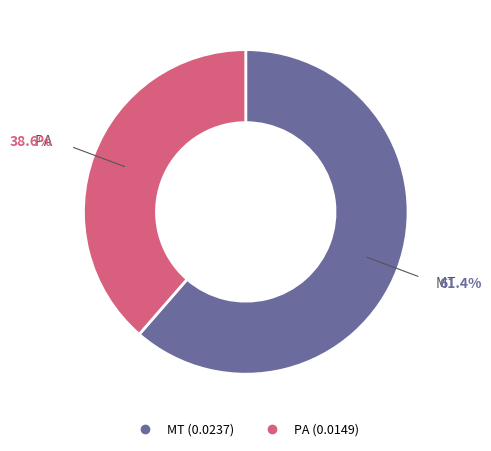

Is there any slice that represents more than half of the pie?

Yes